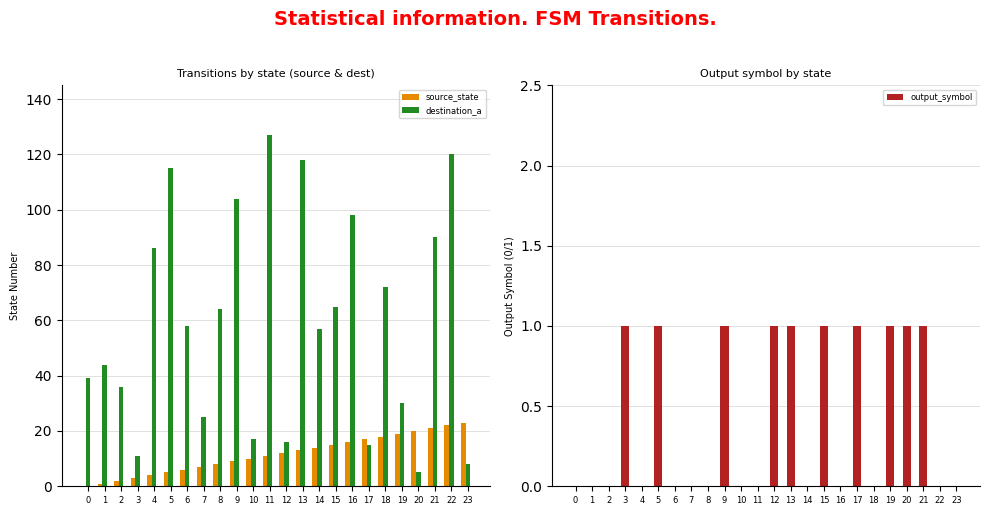

Rank the series at 5 from highest to lowest value.

destination_a, source_state, output_symbol